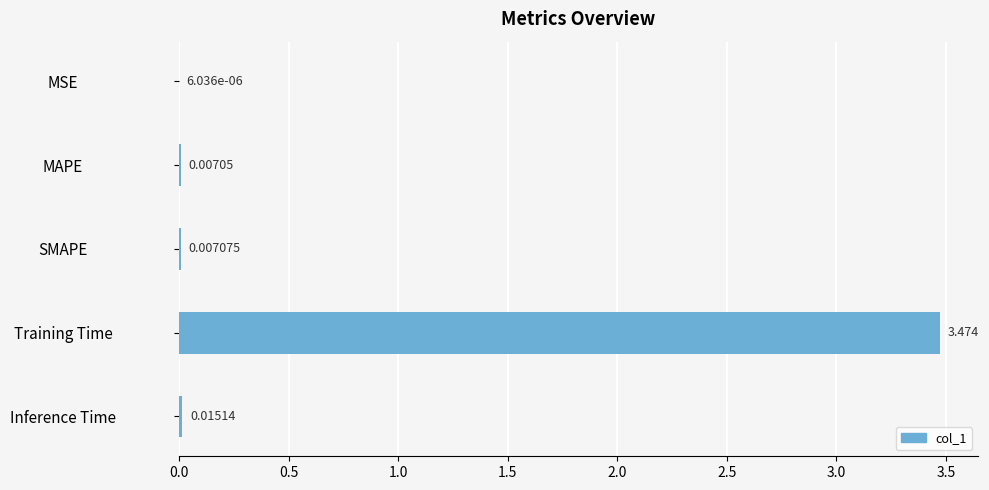

At which label is the value closest to 1?

Inference Time